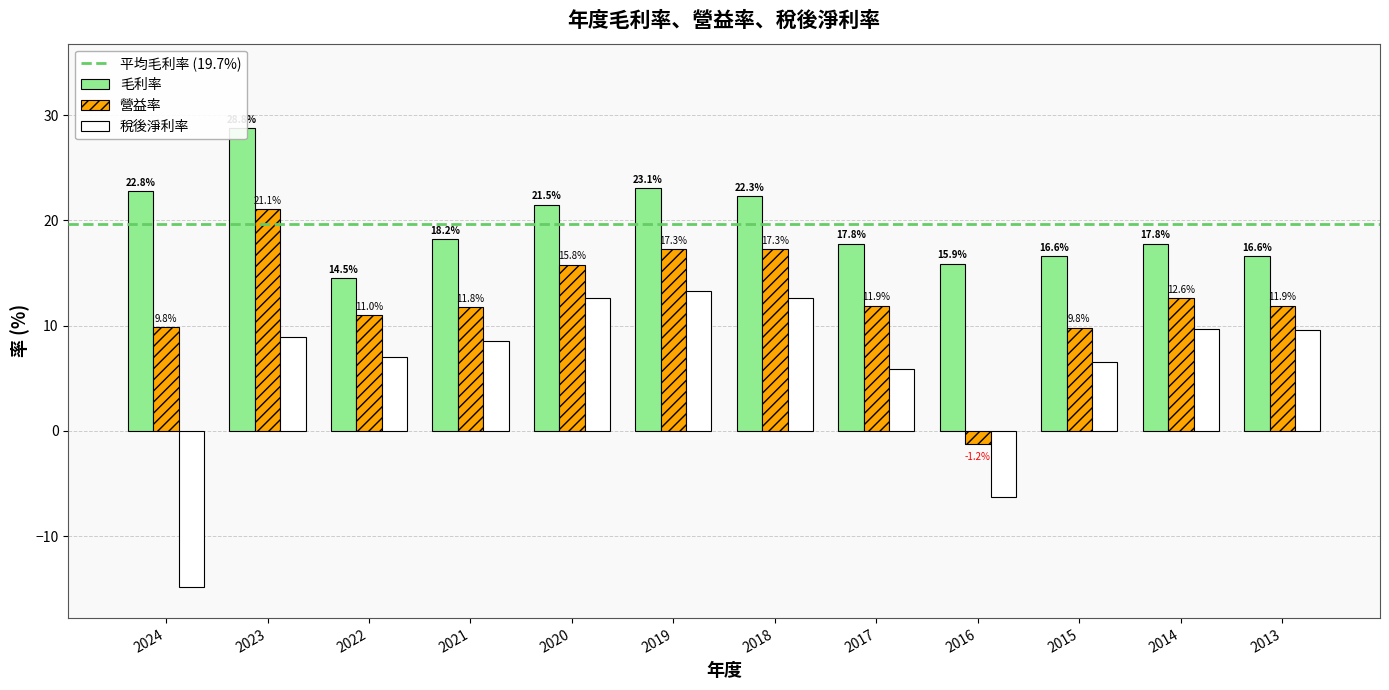

Does the chart contain stacked bars?

No